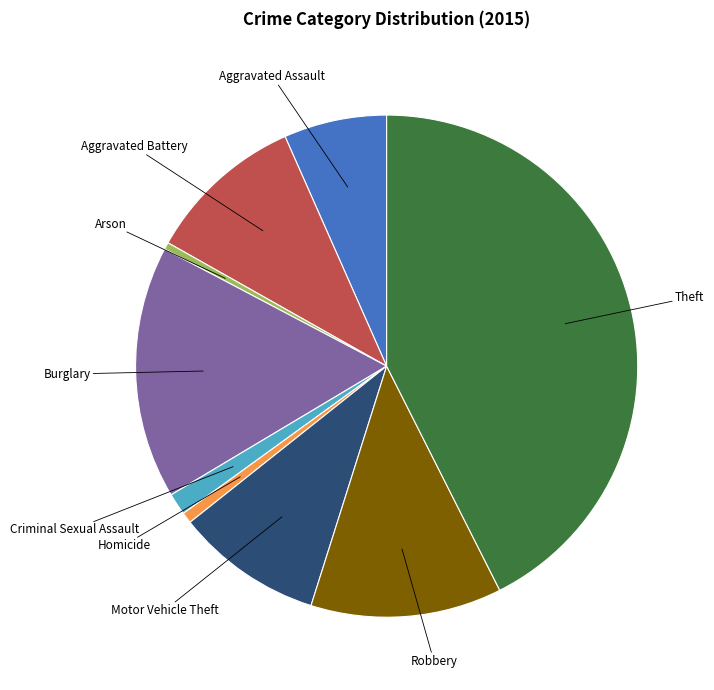

Is there any slice that represents more than half of the pie?

No